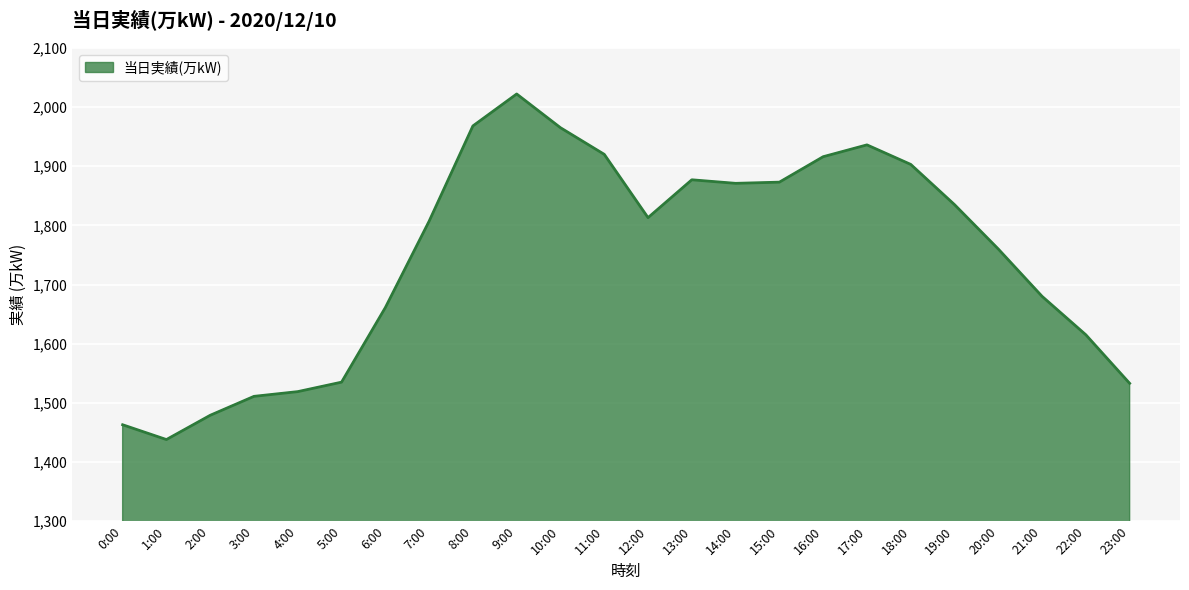

At which label is the value closest to 1730?

20:00